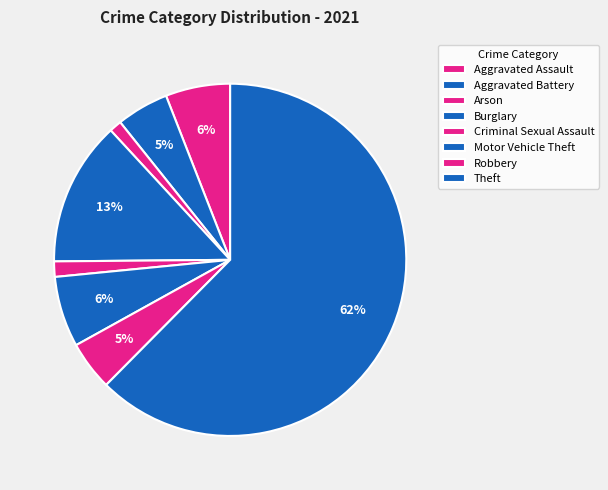

Do Aggravated Battery and Arson together represent more than half of the pie?

No